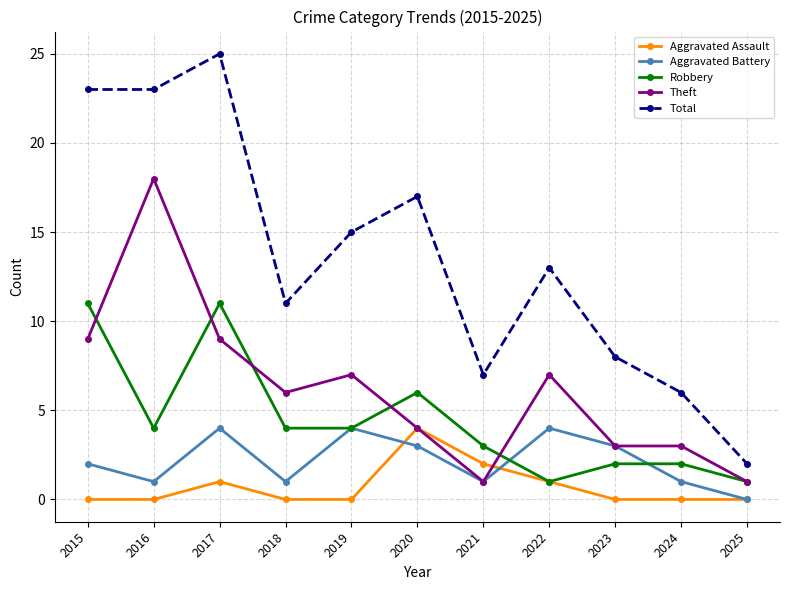

Which series has the largest total across all categories?

Total